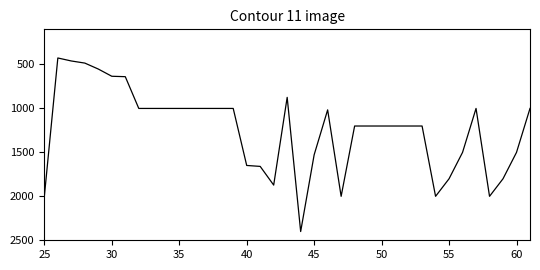

What is the minimum value shown in the chart?

425.9